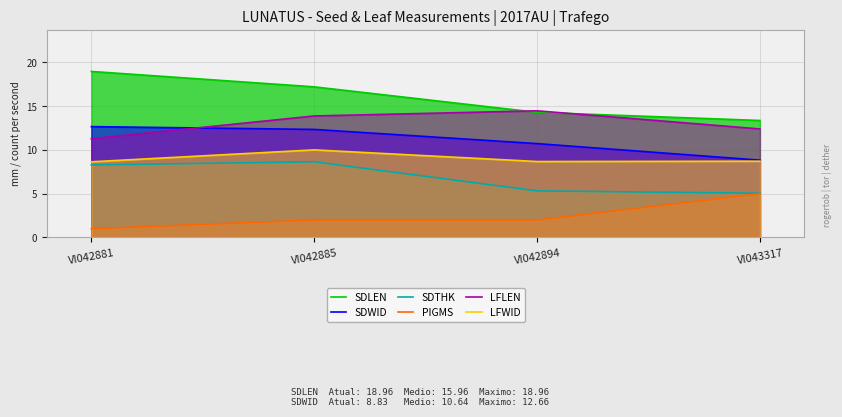

Reading right to left, transcribe all the data shown in this chart.

SDLEN: VI043317=13.4	VI042894=14.3	VI042885=17.2	VI042881=19.0
SDWID: VI043317=8.8	VI042894=10.7	VI042885=12.3	VI042881=12.7
SDTHK: VI043317=5.0	VI042894=5.3	VI042885=8.6	VI042881=8.3
PIGMS: VI043317=5.0	VI042894=2.0	VI042885=2.0	VI042881=1.0
LFLEN: VI043317=12.4	VI042894=14.5	VI042885=13.9	VI042881=11.3
LFWID: VI043317=8.7	VI042894=8.7	VI042885=10.0	VI042881=8.6